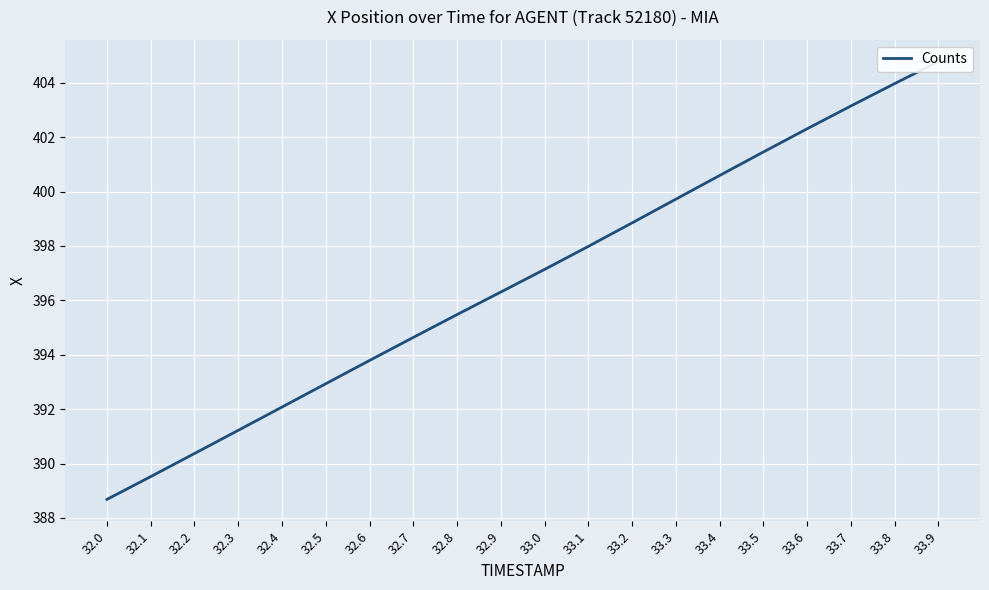

What is the value of the 8th point from the left?

394.6